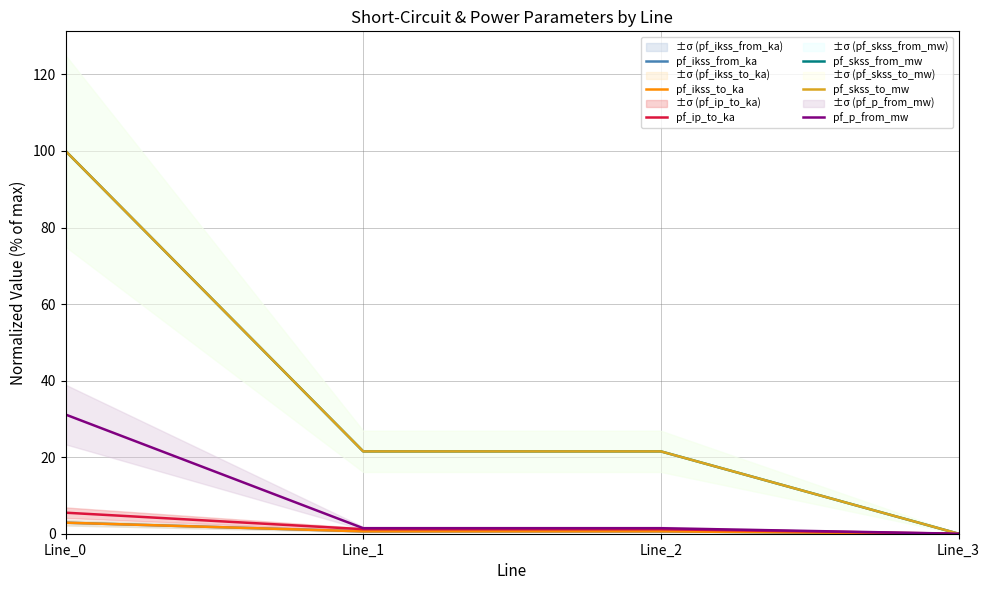

What is the value of the pf_skss_from_mw point at the 3rd from the left?

21.5